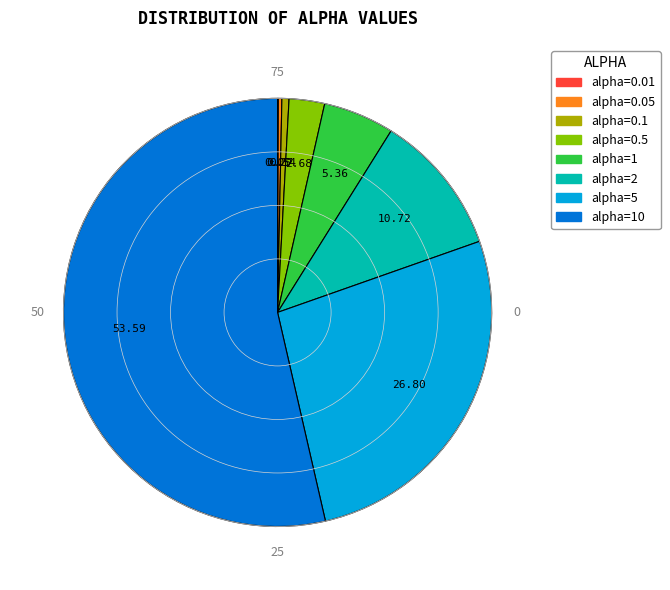

Is there any slice that represents more than half of the pie?

Yes